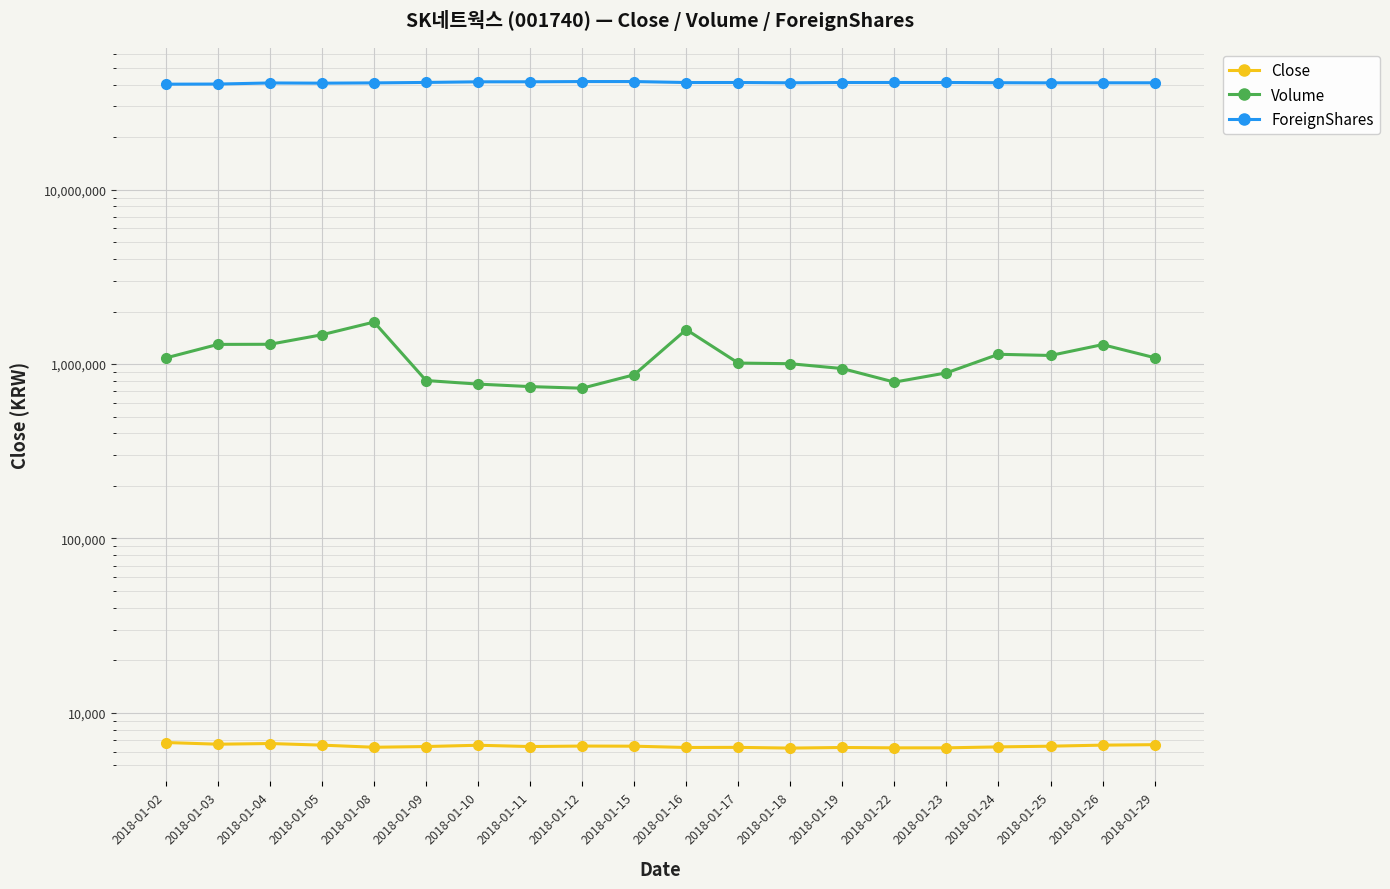

How many lines are shown in the chart?

3